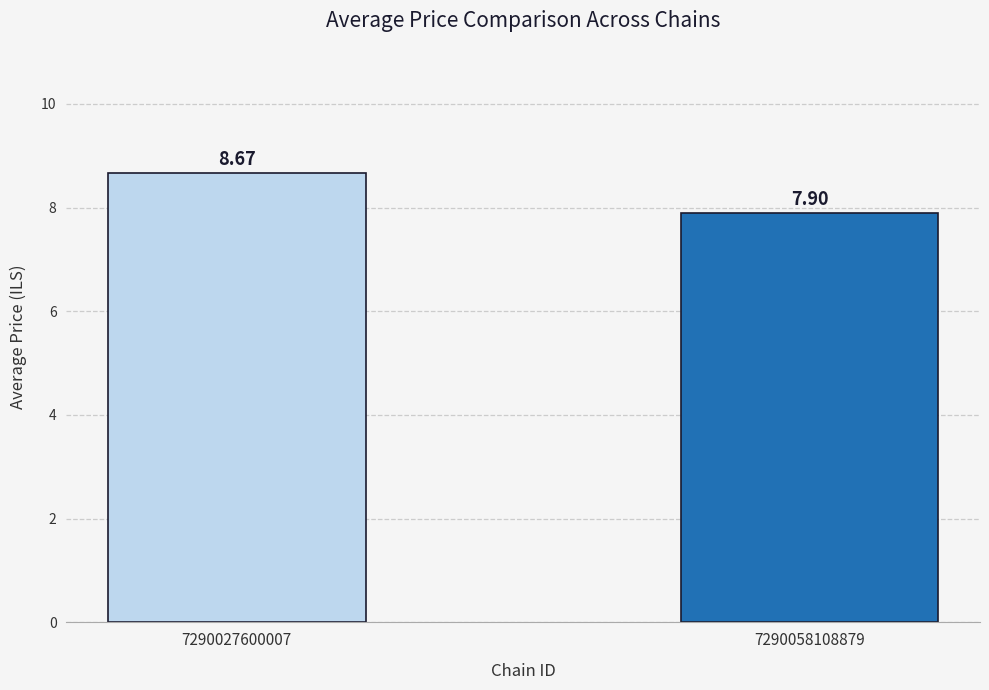

What is the change in value from 7290027600007 to 7290058108879?

-0.8